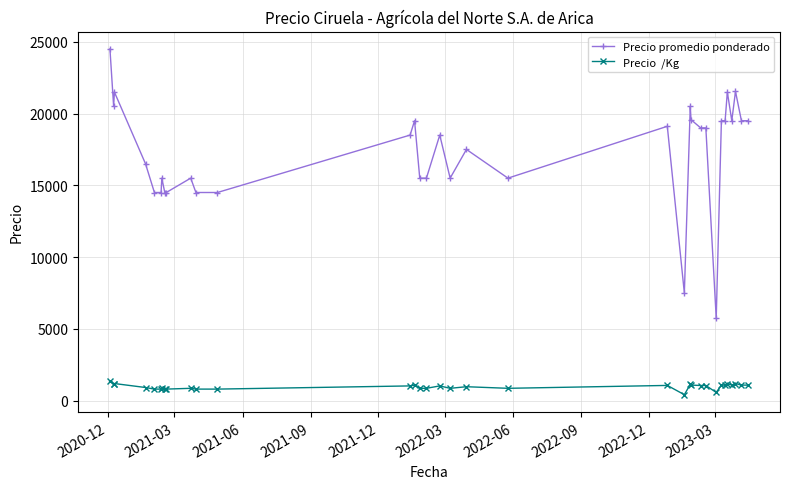

How many lines are shown in the chart?

2